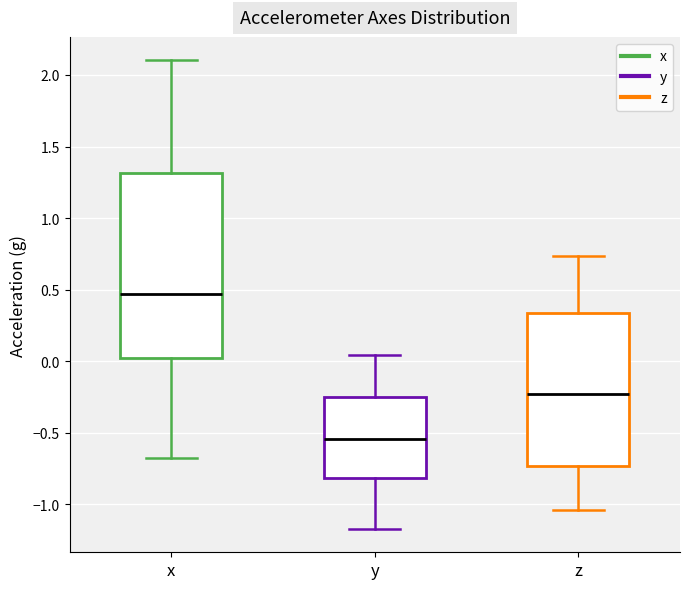

Where does the lower whisker of the box for x end on the y-axis? The values are not printed on the chart, so give them approximately, as read against the axis.

-0.70